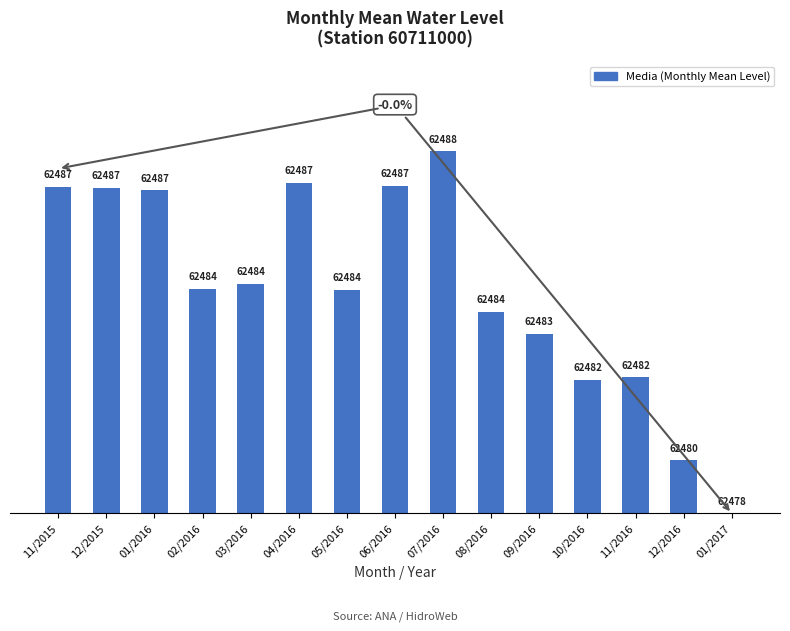

Does the chart contain any negative values?

No